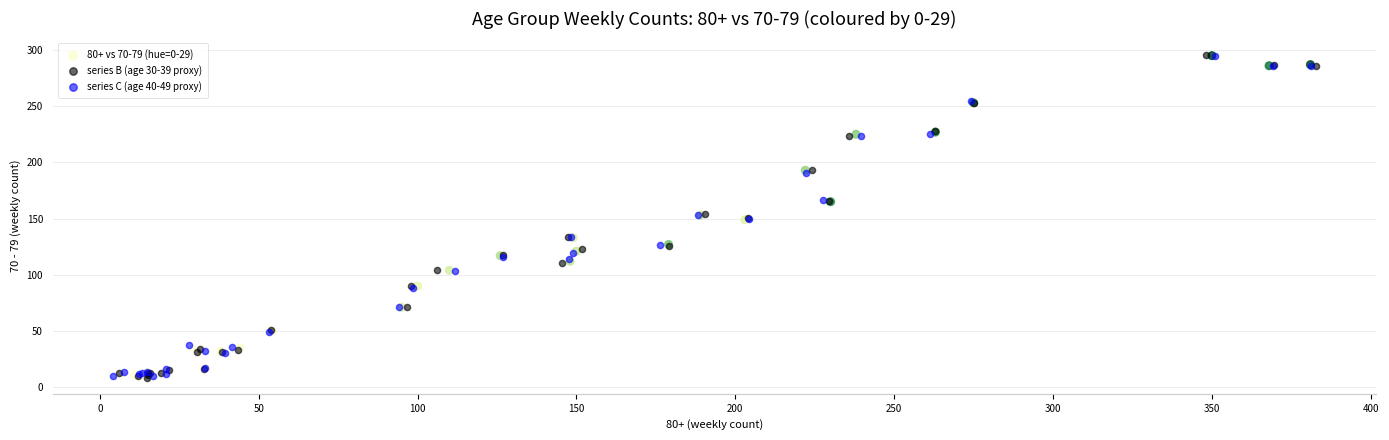

What are all the series names shown in the legend?

80+ vs 70-79 (hue=0-29), series B (age 30-39 proxy), series C (age 40-49 proxy)